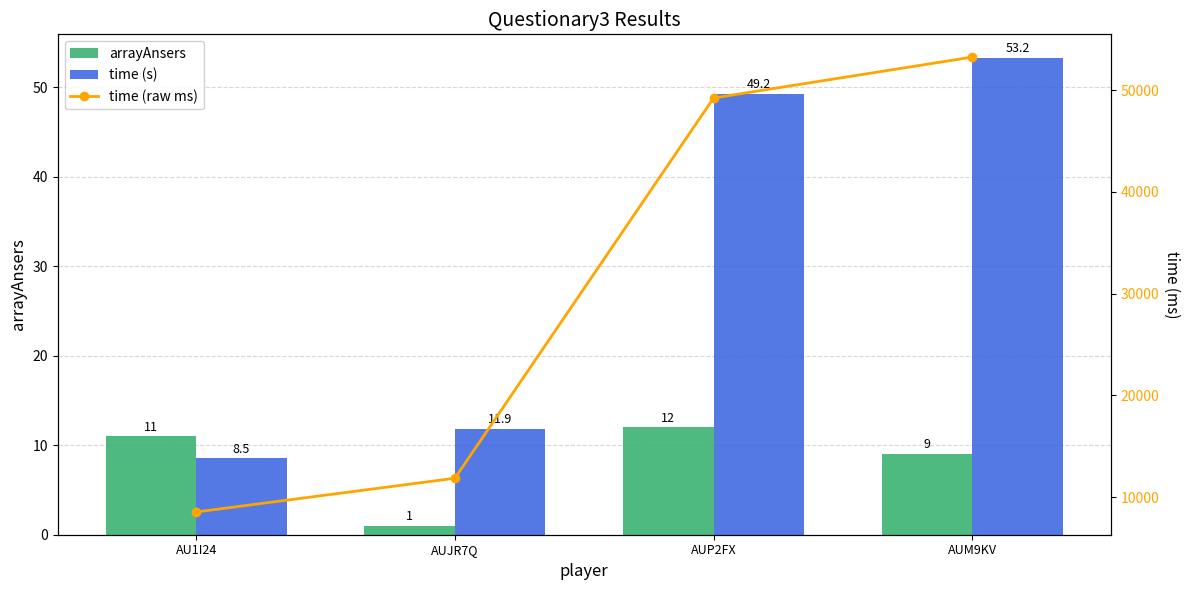

The value of time (raw ms) at AU1I24 is 4787.2. True or false?

False